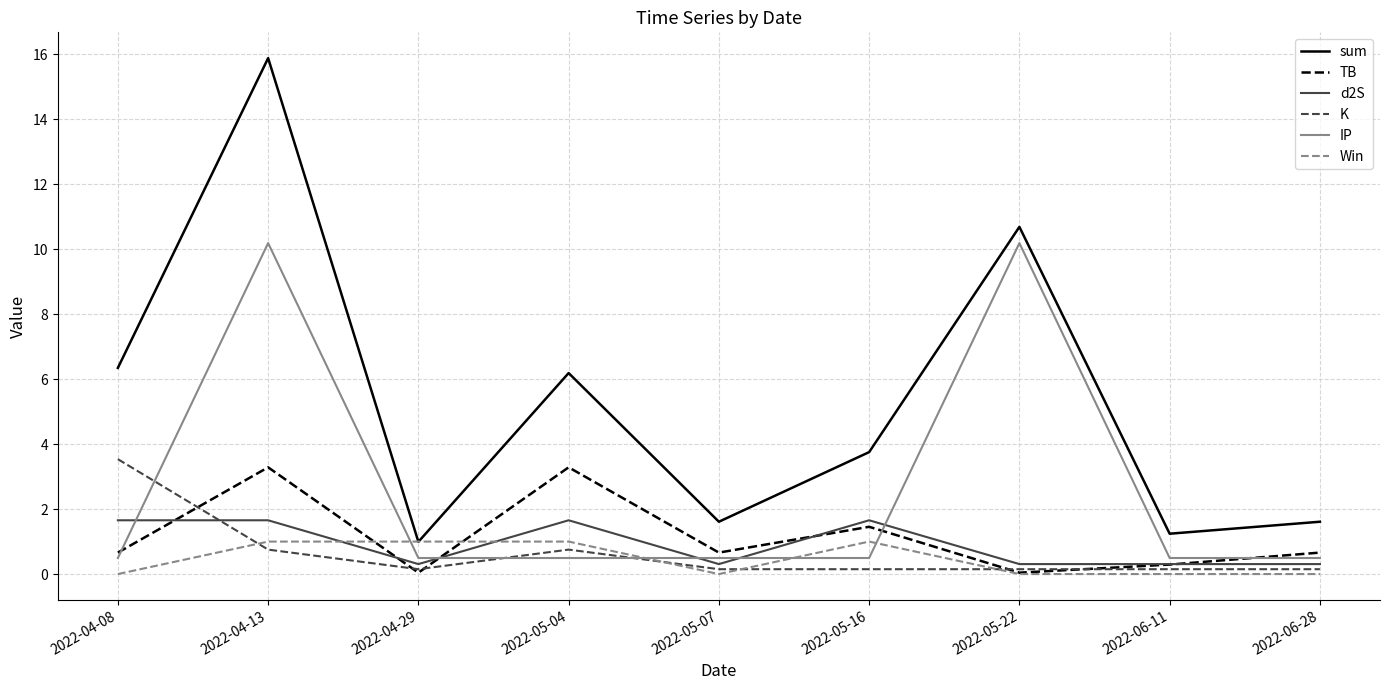

Where does the sum series first go above 3?

2022-04-08